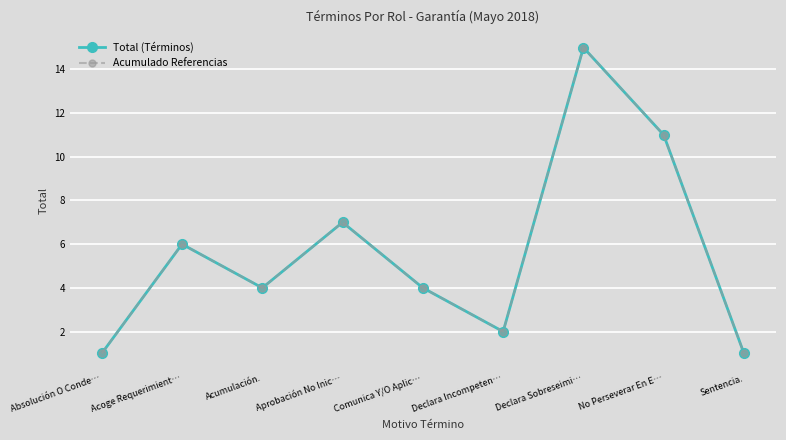

True or false: Acumulado Referencias and Total (Términos) intersect in this chart.

False